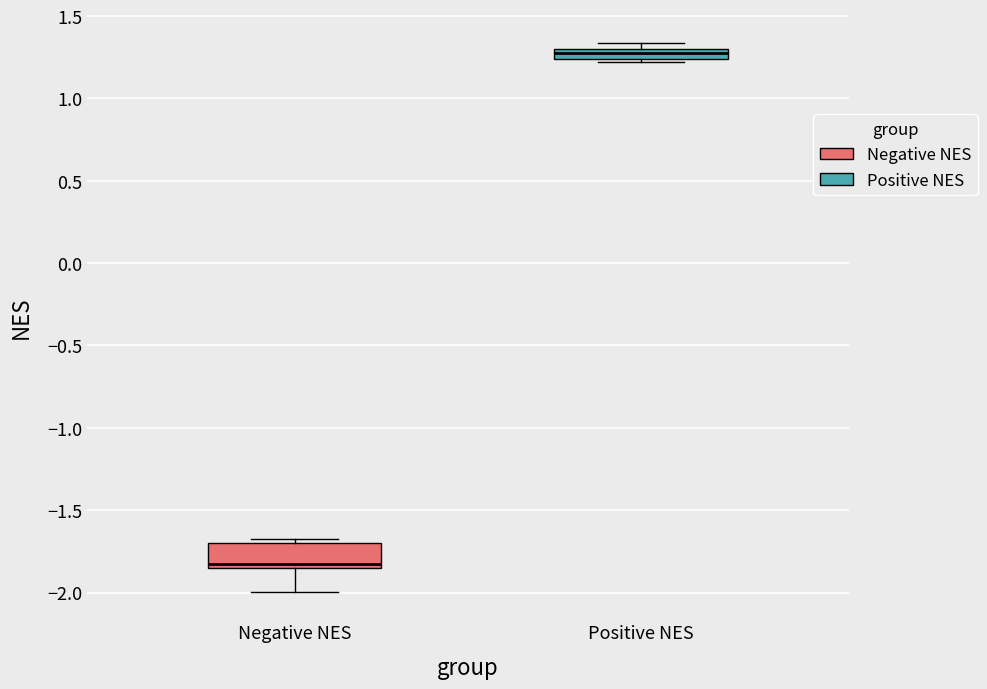

Where is the upper edge of the box for Negative NES on the y-axis? The values are not printed on the chart, so give them approximately, as read against the axis.

-1.70